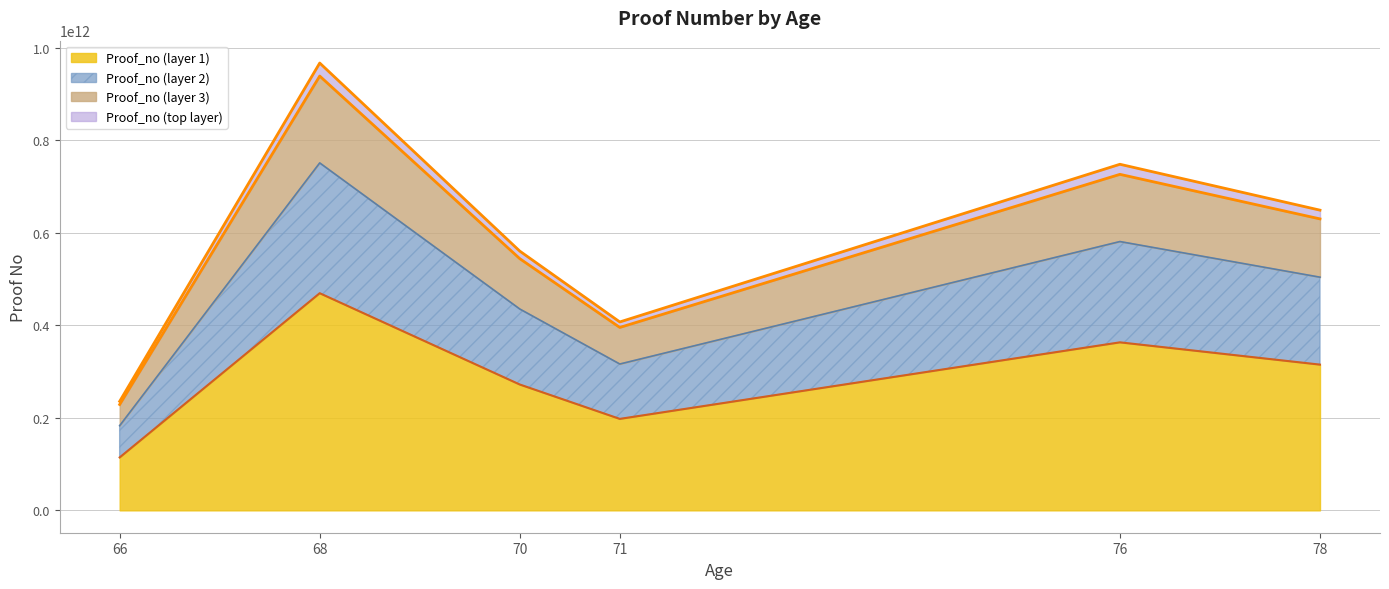

What is the value of the 3rd point from the left?

272042543221.0